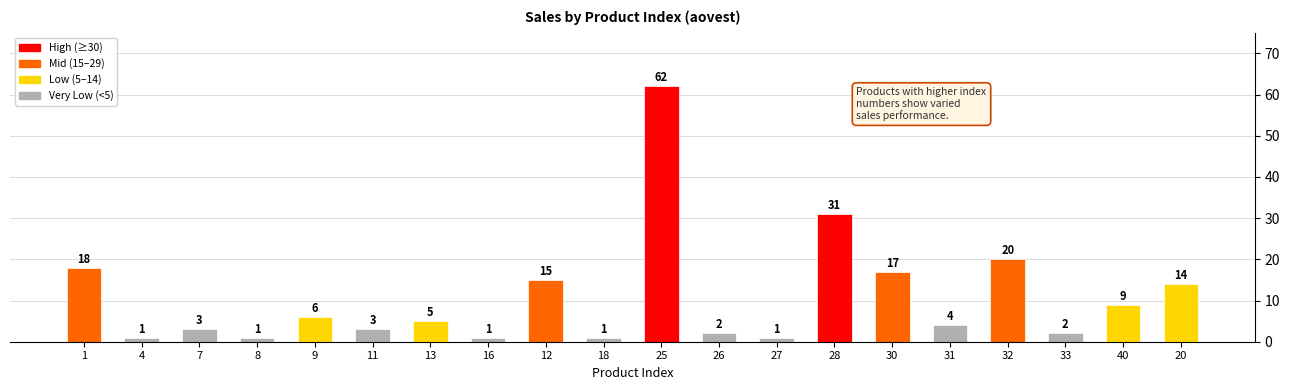

What is the change in value from 18 to 26?

+1